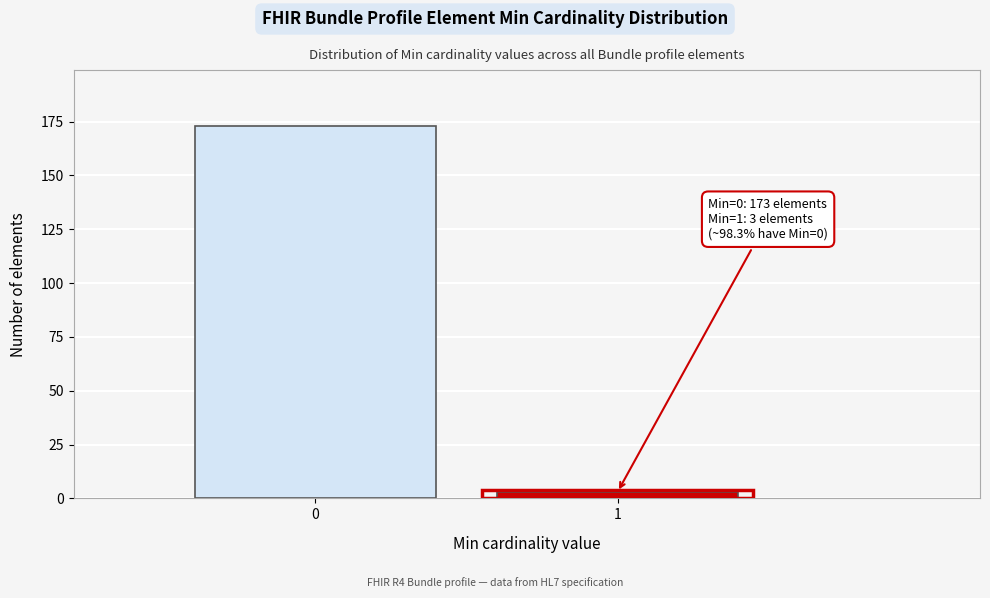

Reading right to left, list all the values displayed in this chart.

3	173